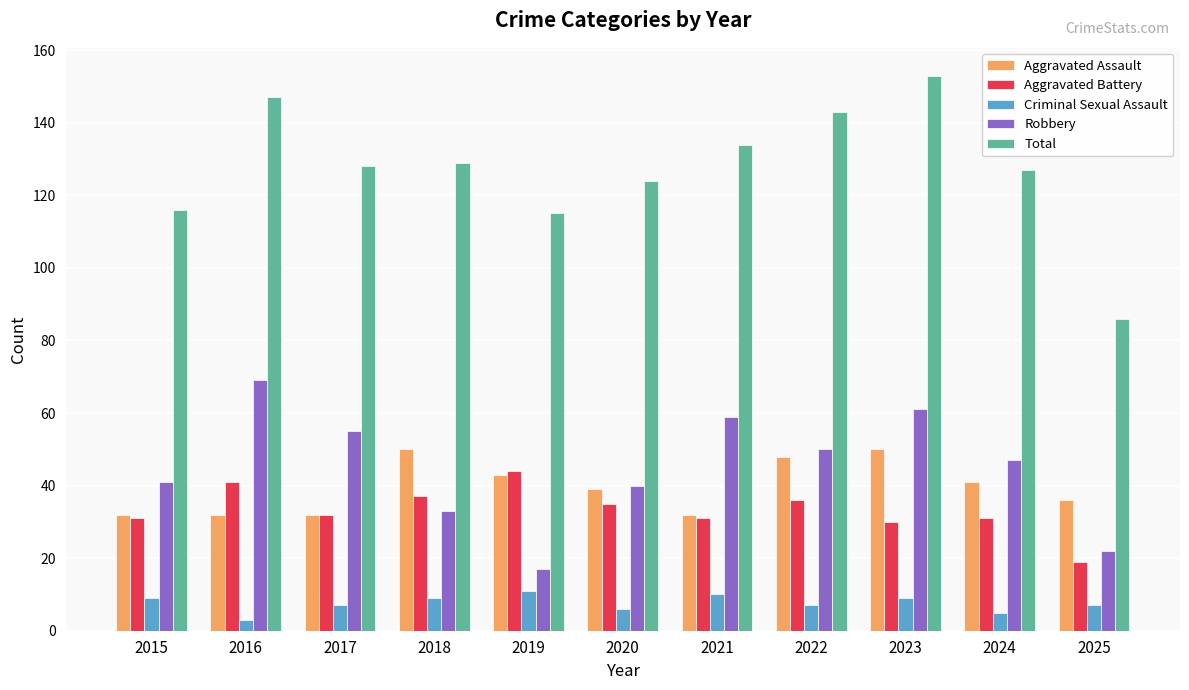

Are the bars grouped side by side (vs. stacked)?

Yes